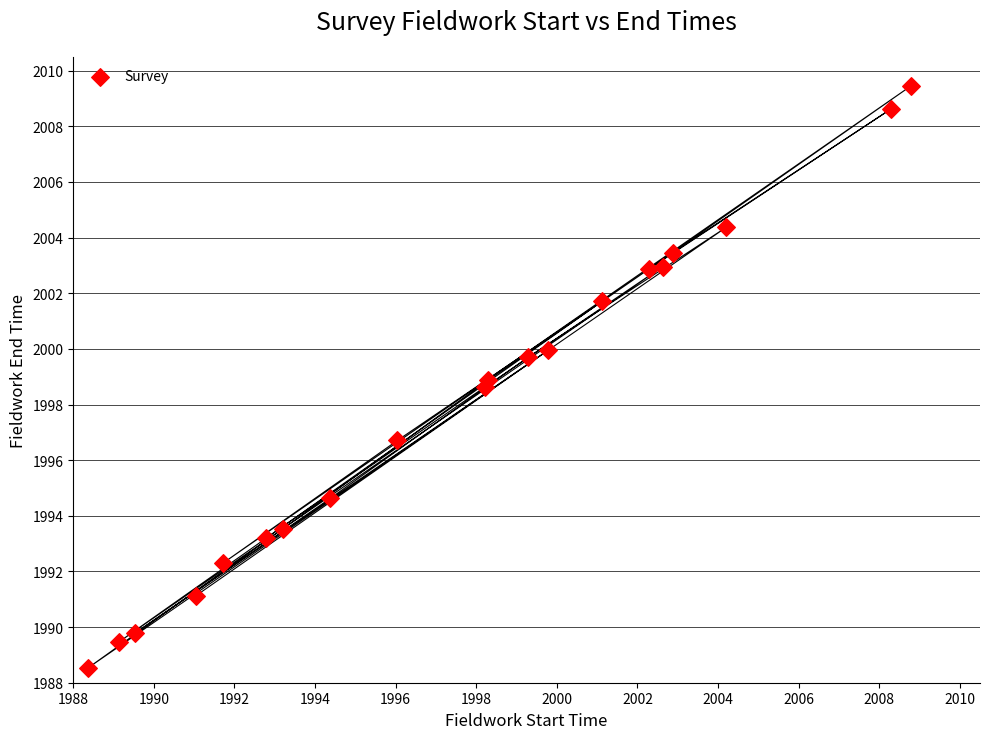

What is the range of X values (max minus min)?

20.4